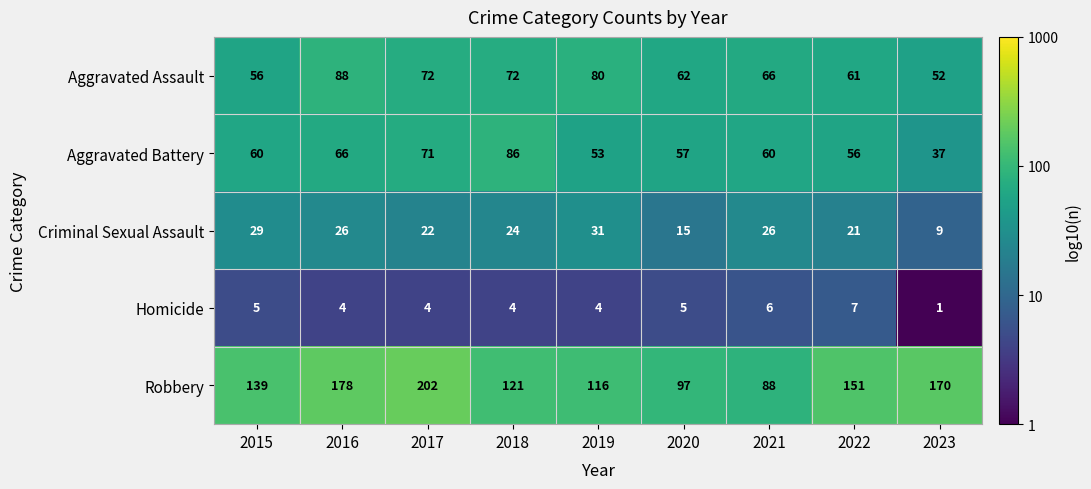

What is the sum of all Homicide values?

40